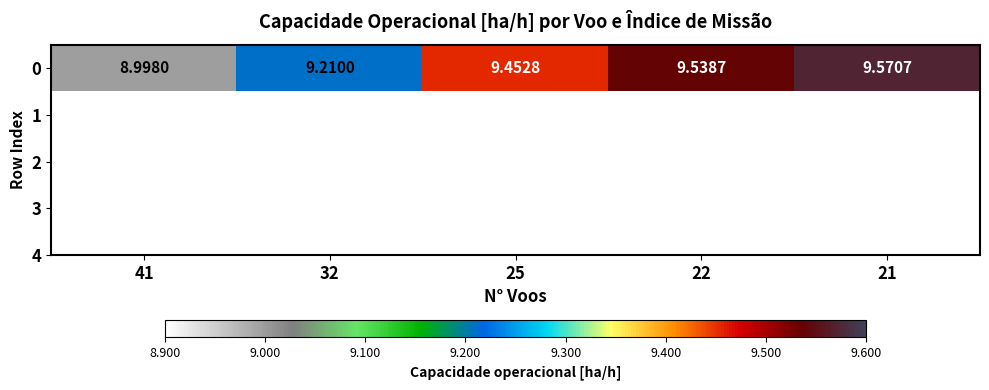

Approximately how many times larger is the value at 32 compared to 41?

1.0